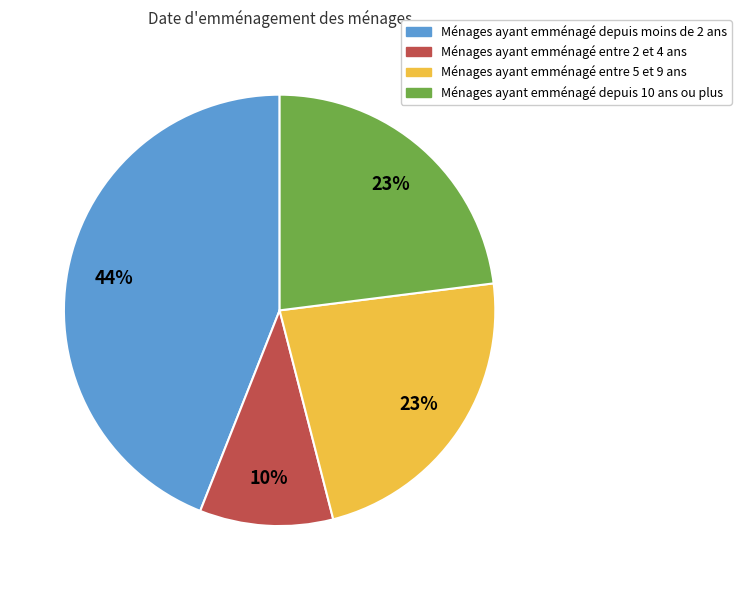

Does any single category account for the majority?

No